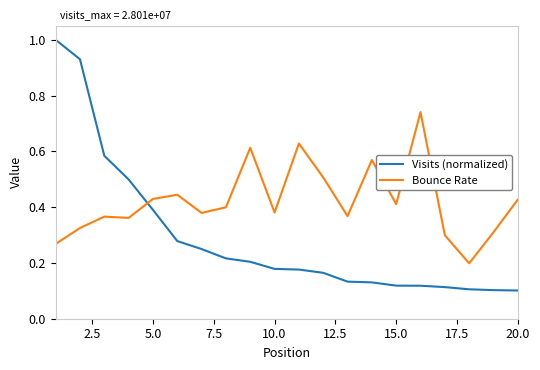

Which series has the widest spread of values?

Visits (normalized)